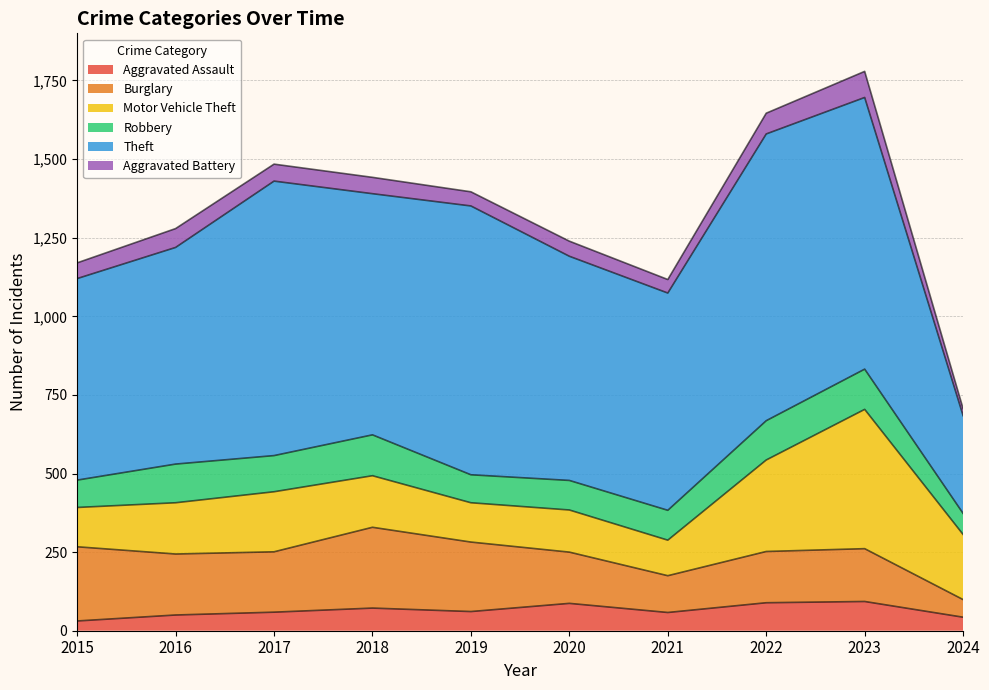

Which series has the largest total across all categories?

Theft